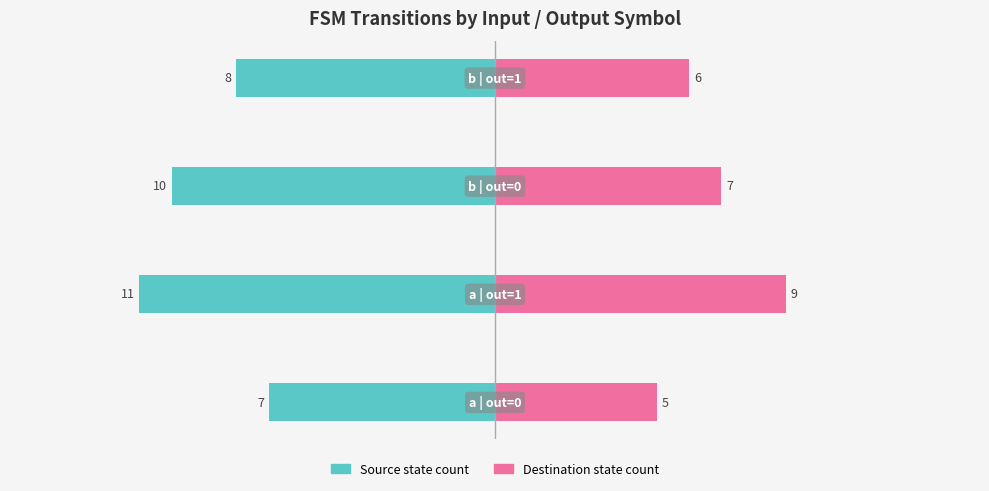

The Destination state count series shows 9 at −15. True or false?

False